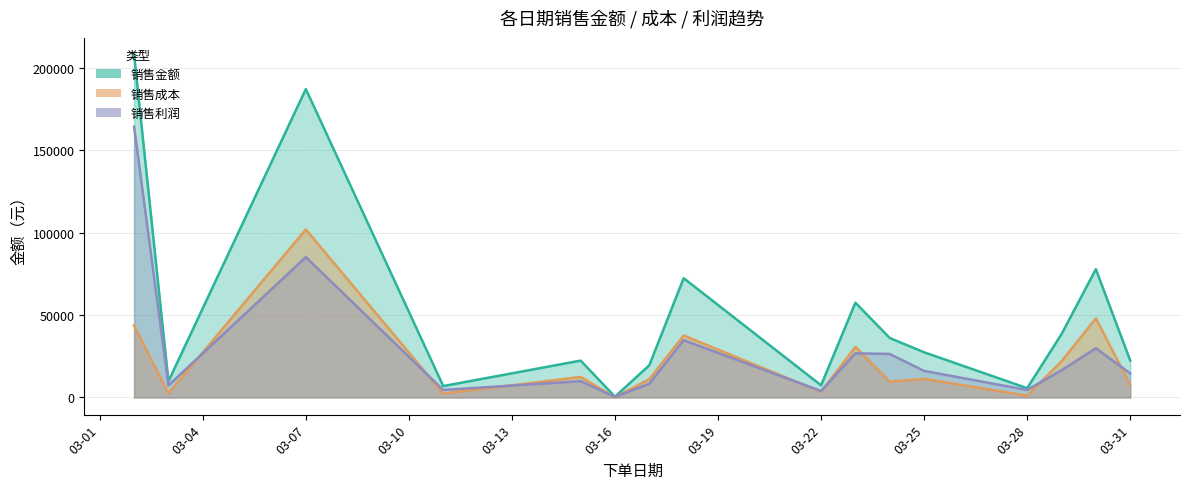

The value of 销售金额 at 2019-03-11 is 6940. True or false?

True